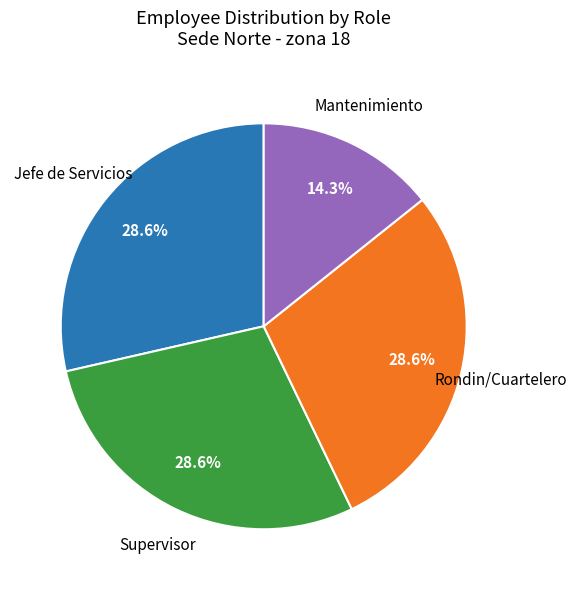

Is there any slice that represents more than half of the pie?

No